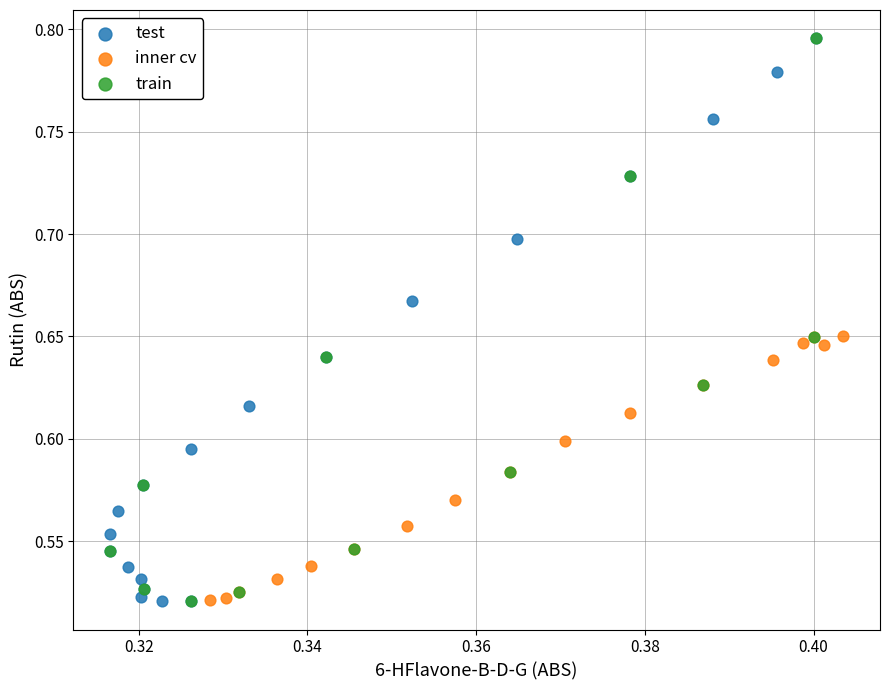

What are all the series names shown in the legend?

test, inner cv, train